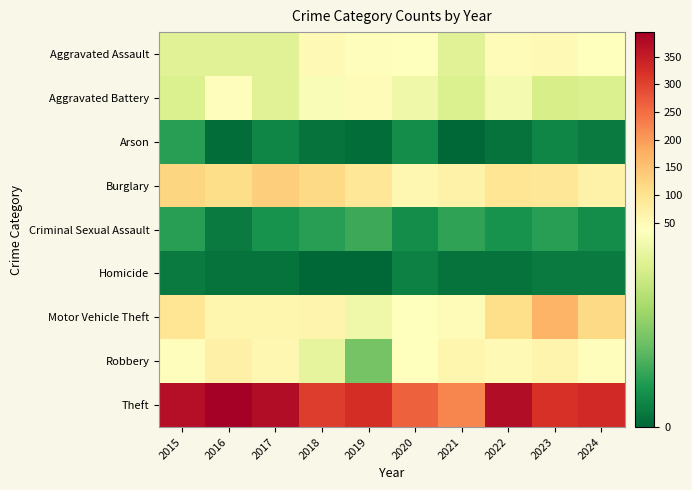

Which series has the largest total across all categories?

Theft